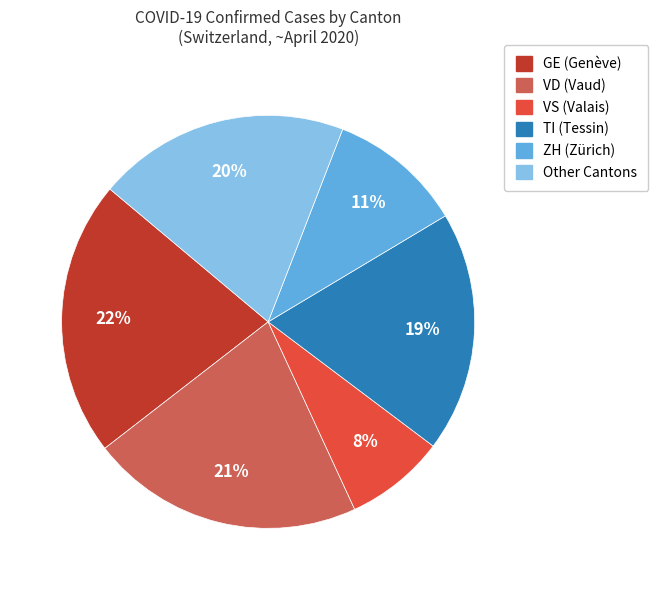

Count the number of slices in the pie.

6